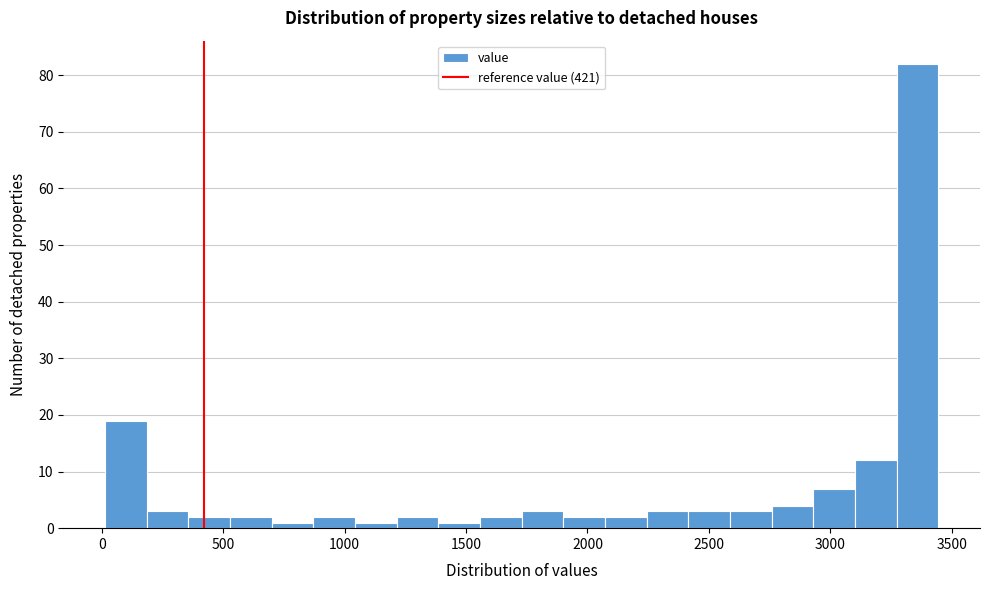

Around what value on the x-axis is the tallest bar? Give the approximate position of its centre, as read against the axis.

3350